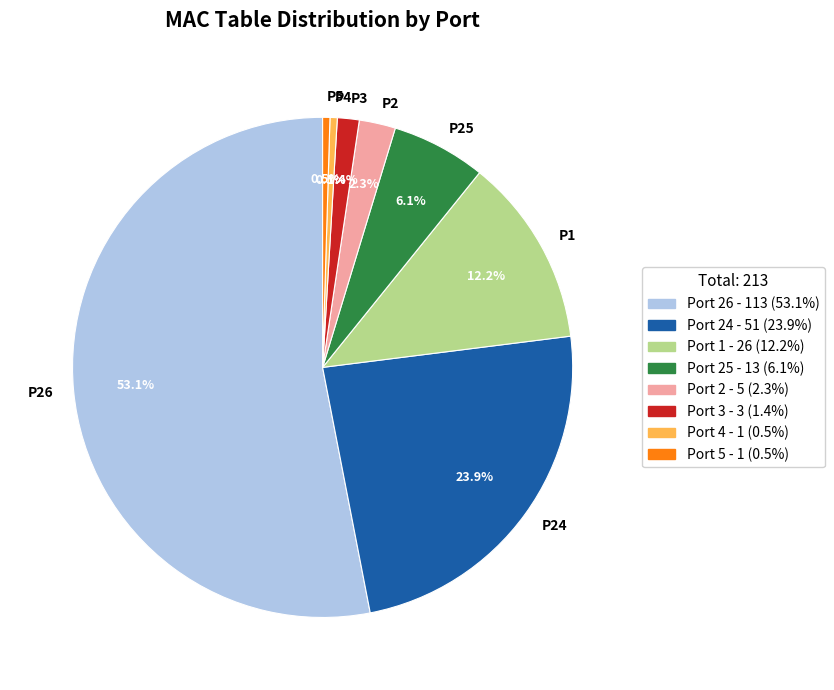

Which category has the biggest portion of the pie?

Port 26 - 113 (53.1%)